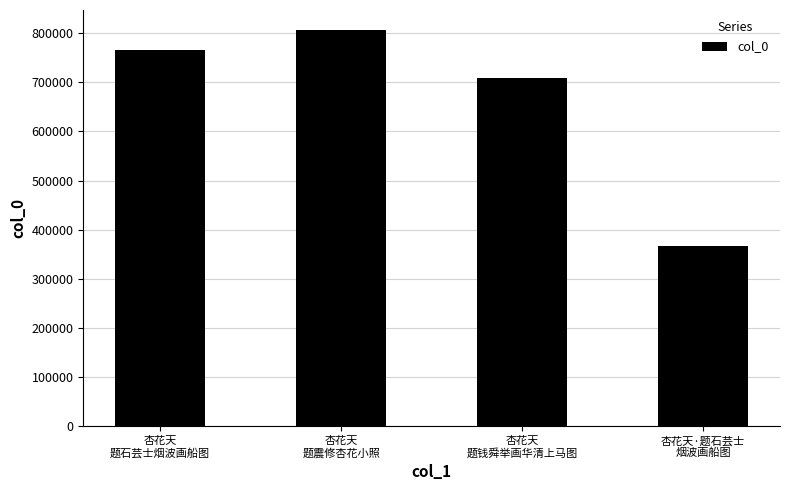

What is the difference between the values at 杏花天
题石芸士烟波画船图 and 杏花天
题钱舜举画华清上马图?

58077